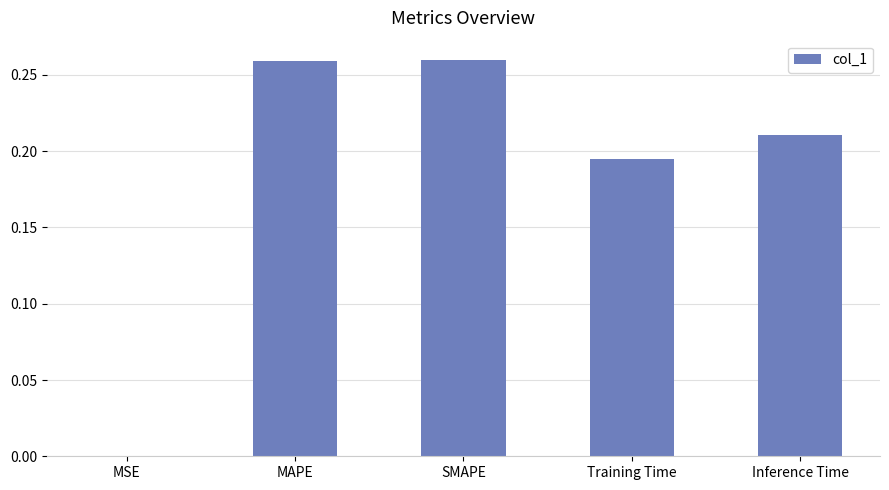

What is the sum of the values at MAPE and Inference Time?

0.5